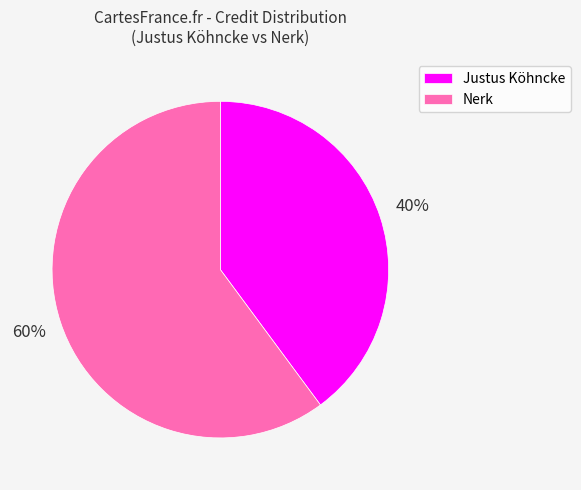

What is the largest slice in the pie chart?

Nerk